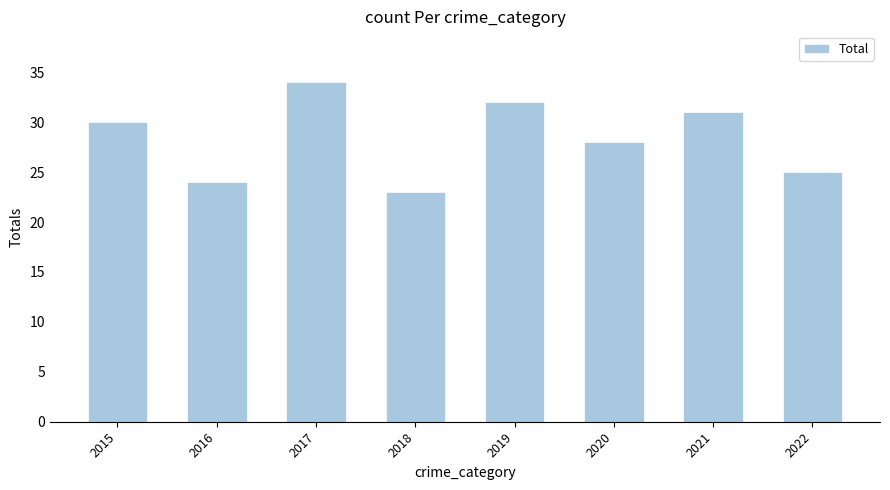

Which category has the lowest value across all series?

2018